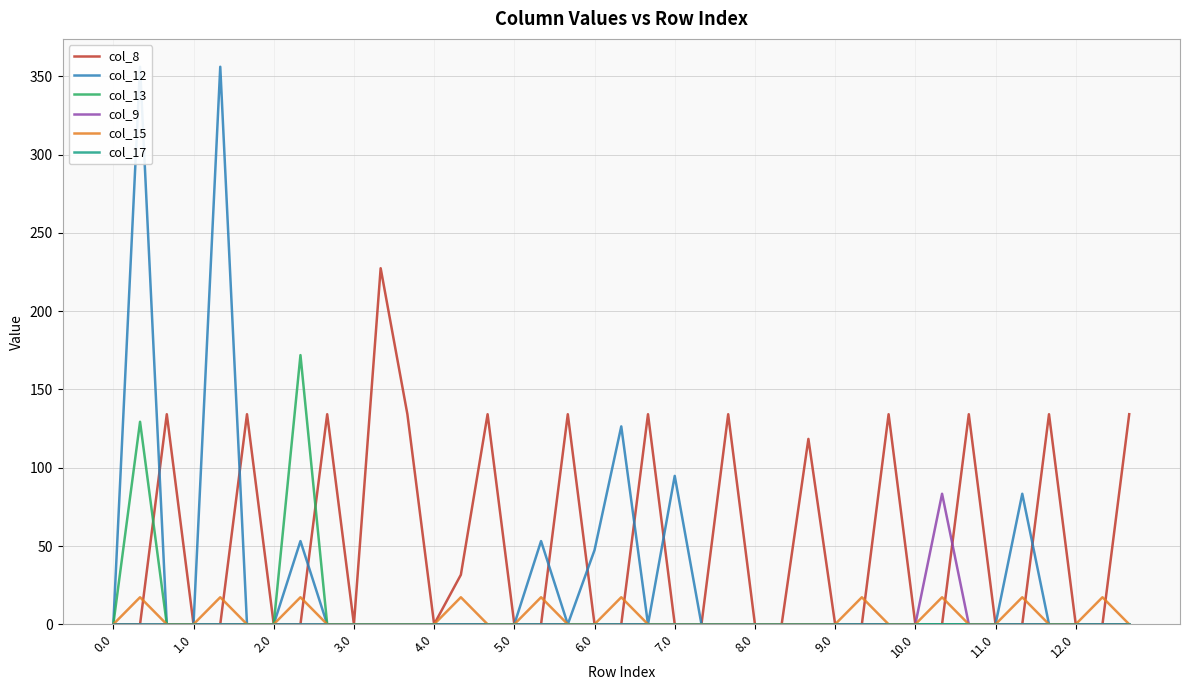

What is the highest value of the col_15 series?

17.3